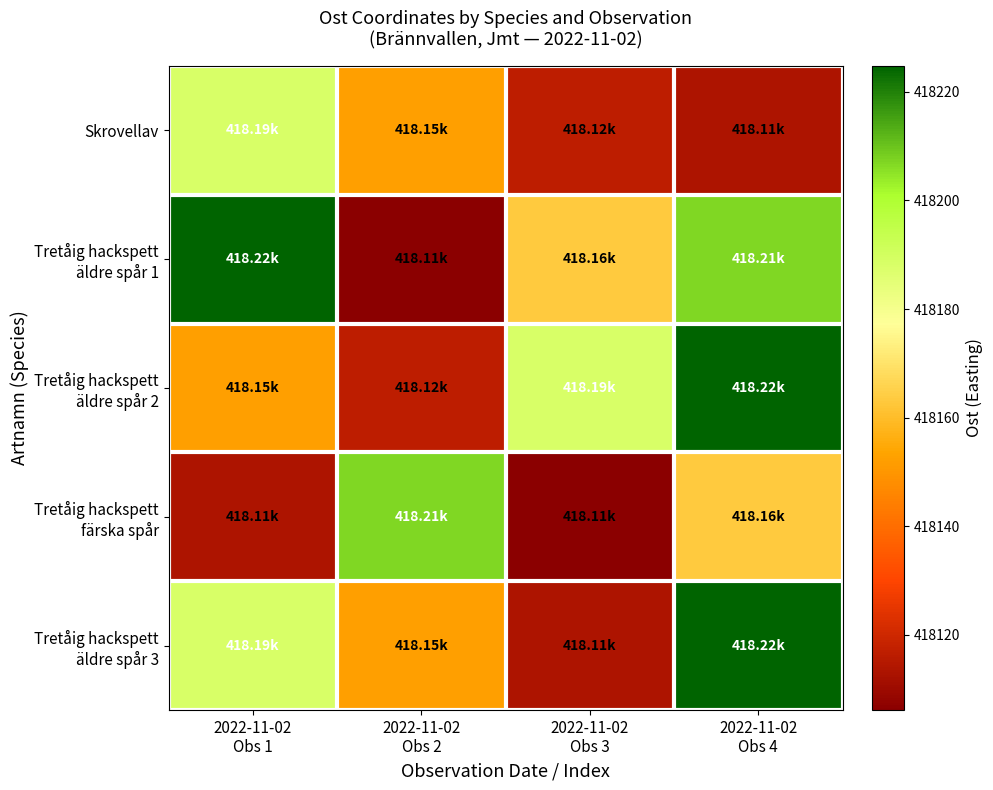

Which label corresponds to the smallest value in the chart?

2022-11-02
Obs 2